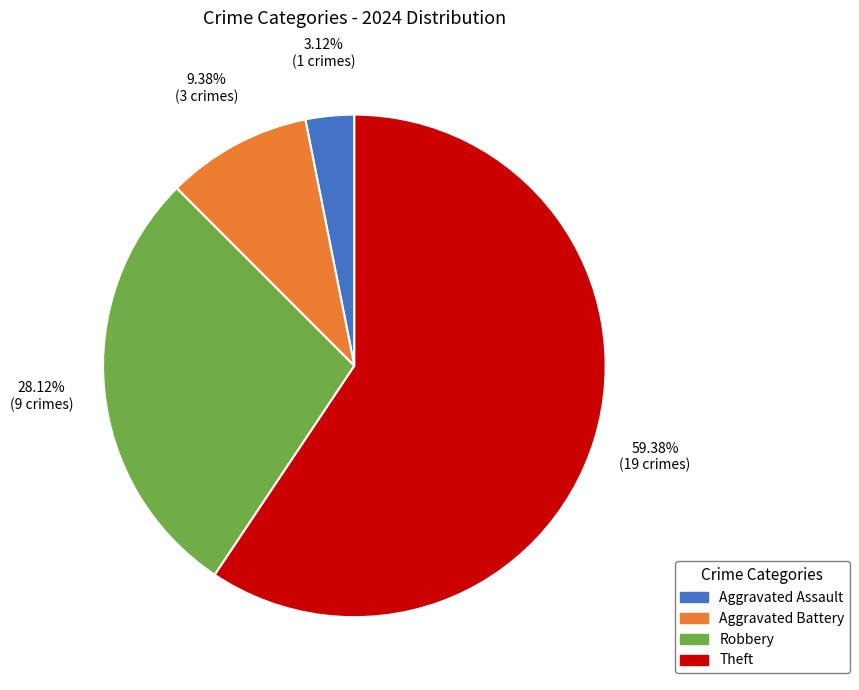

Approximately how many times larger is the value at Aggravated Battery compared to Theft?

0.2